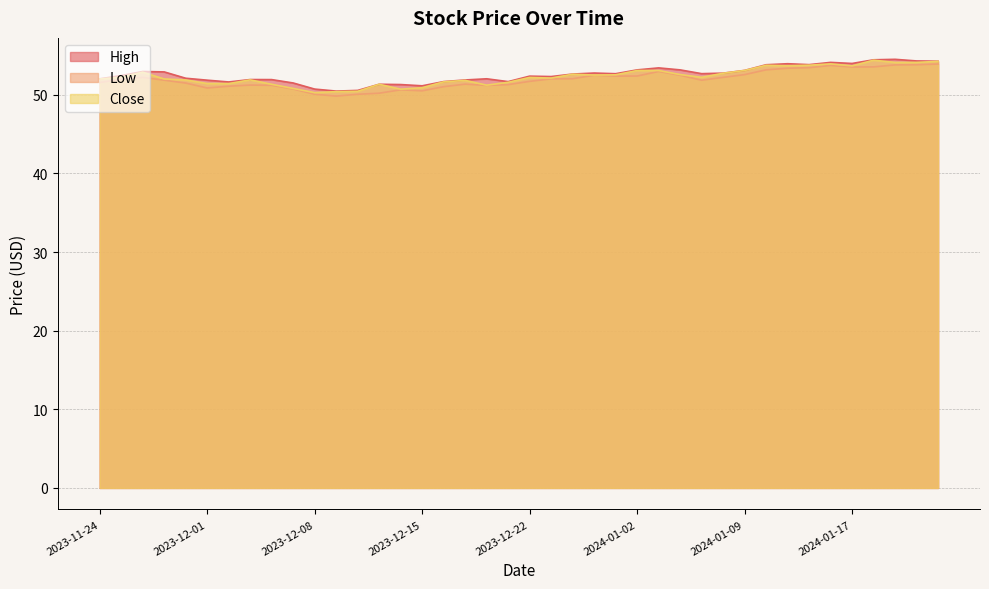

At which category does Low reach its first local valley?

2023-12-01